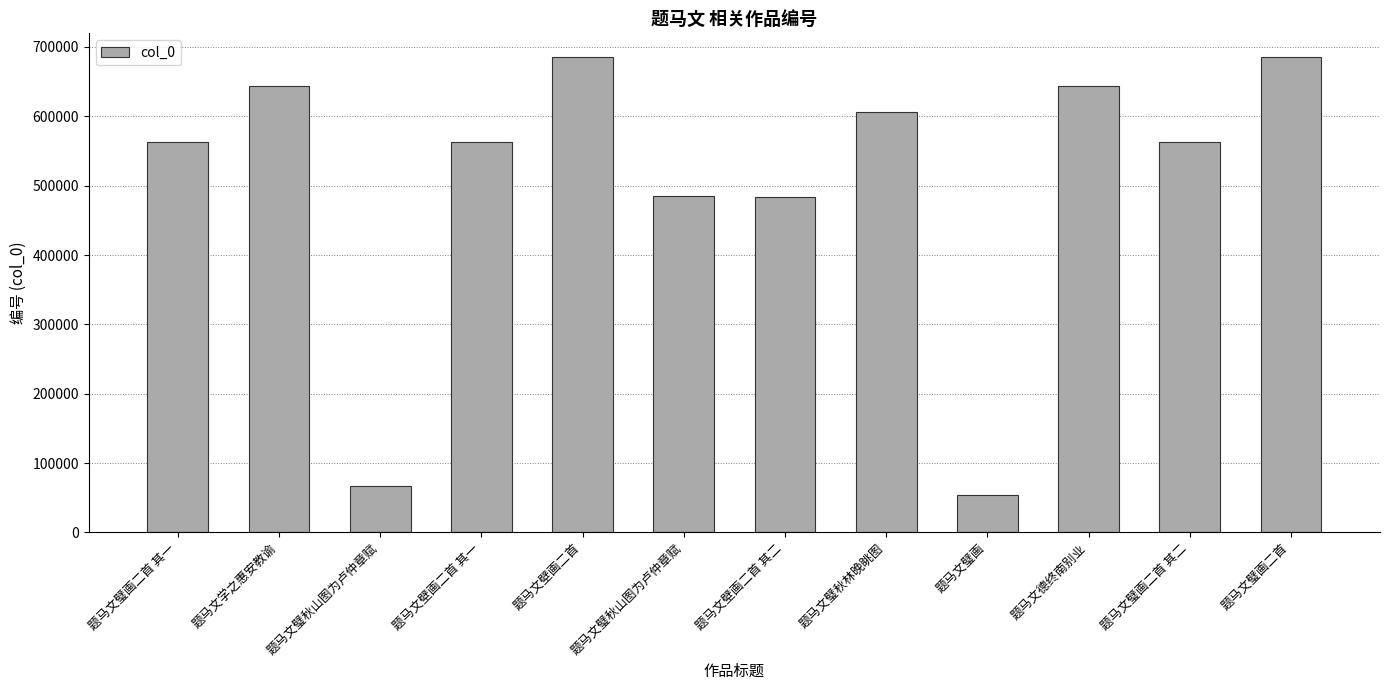

Are the bars horizontal?

No